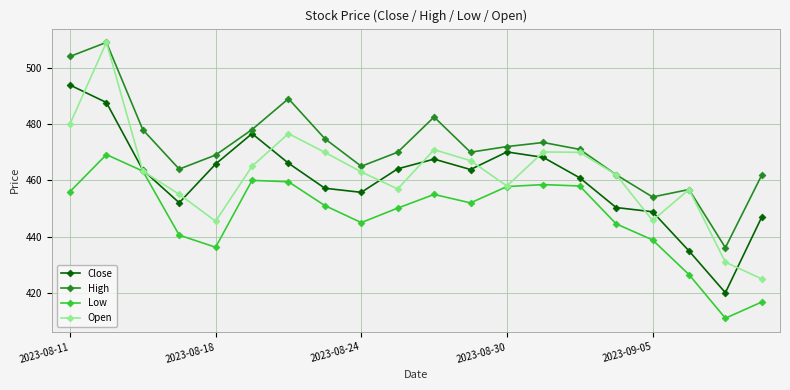

True or false: High and Low cross at least once.

False